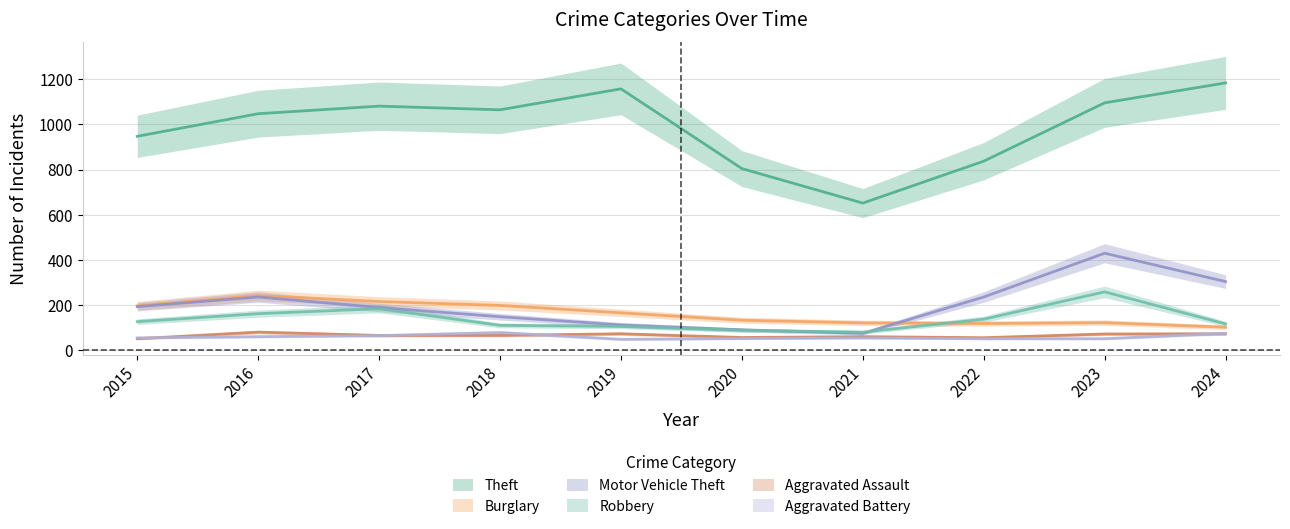

Rank the series by their maximum value, from lowest to highest.

Aggravated Battery, Aggravated Assault, Burglary, Robbery, Motor Vehicle Theft, Theft